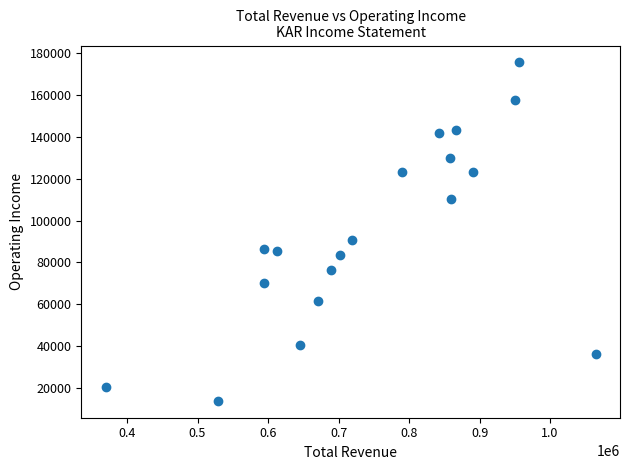

What is the range of Y values (max minus min)?

161700